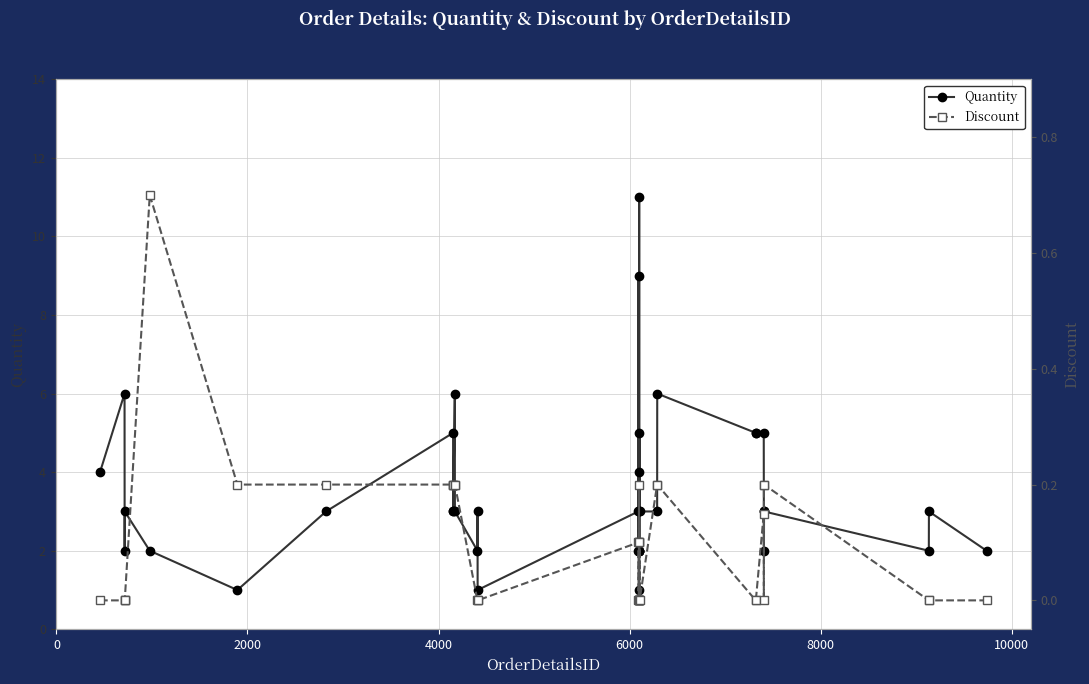

Does the chart have visible grid lines?

Yes